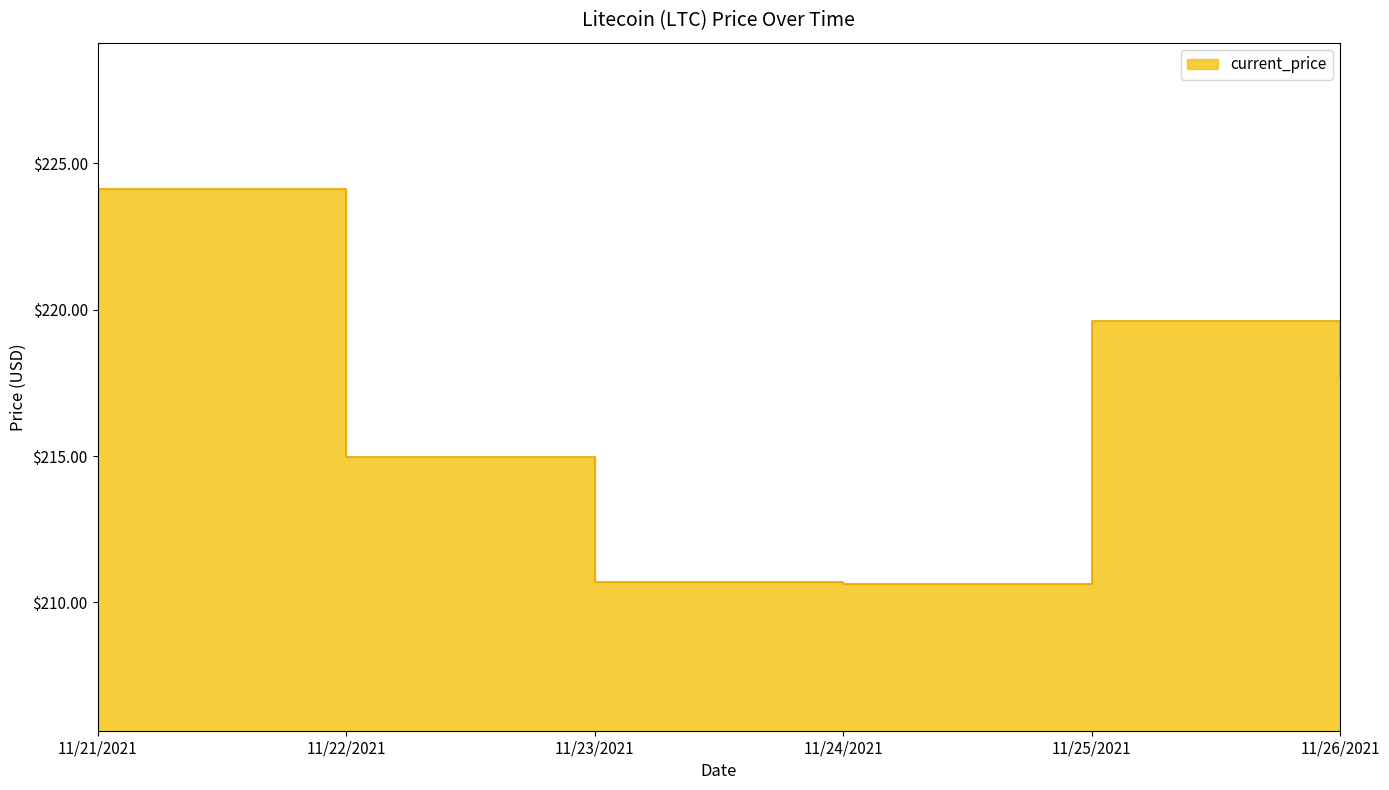

Between 11/24/2021 and 11/26/2021, which is larger?

11/26/2021